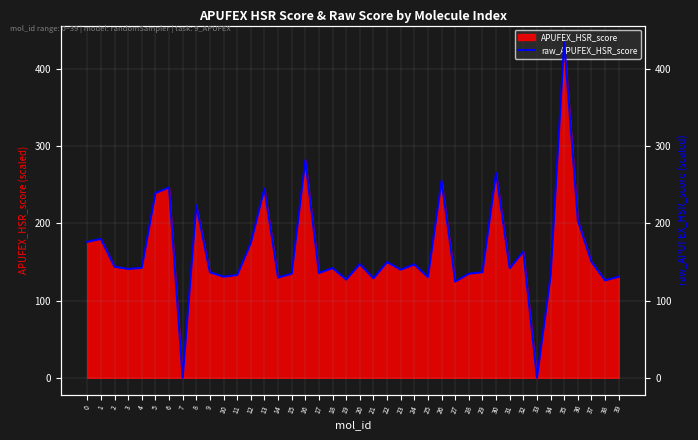

What is the maximum value for APUFEX_HSR_score?

434.6